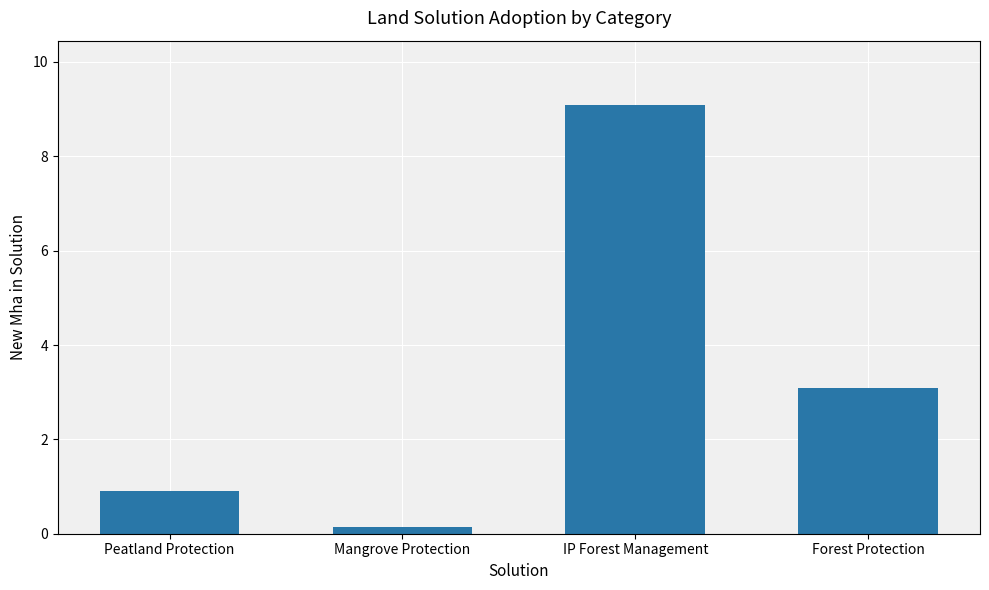

What value does the data have at Forest Protection?

3.1